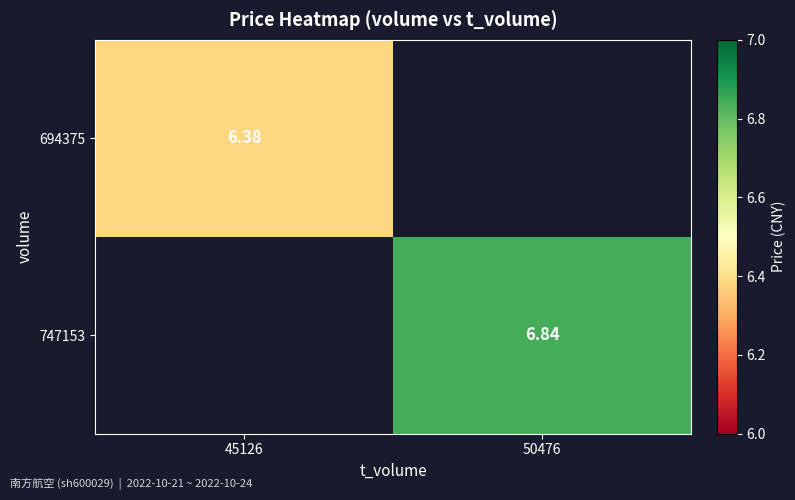

At how many categories does at least one series exceed 6?

2